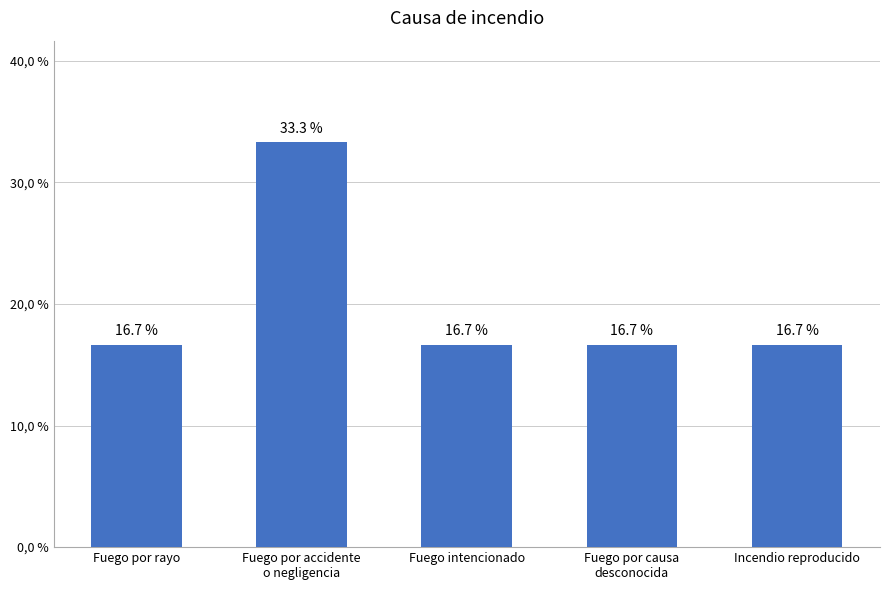

What is the difference between the values at Fuego por accidente
o negligencia and Fuego intencionado?

16.7